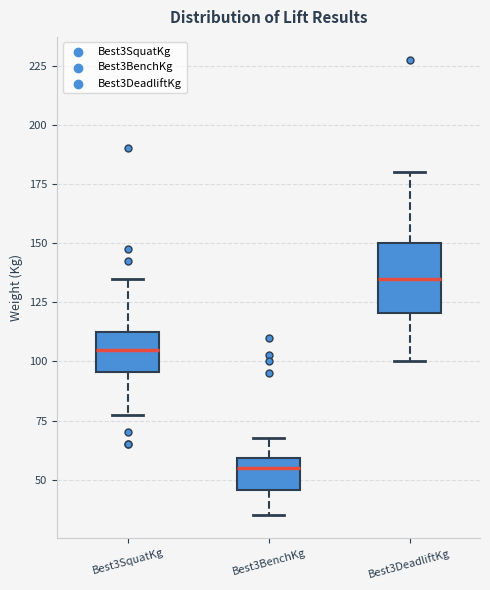

Reading left to right, read every box against the y-axis: the position of its median line, the range the box covers, and the ends of its whiskers. The values are not printed on the chart, so give them approximately, as read against the axis.

Best3SquatKg: median 105, box 95 to 115, whiskers 80 to 135
Best3BenchKg: median 55, box 45 to 60, whiskers 35 to 70
Best3DeadliftKg: median 135, box 120 to 150, whiskers 100 to 180